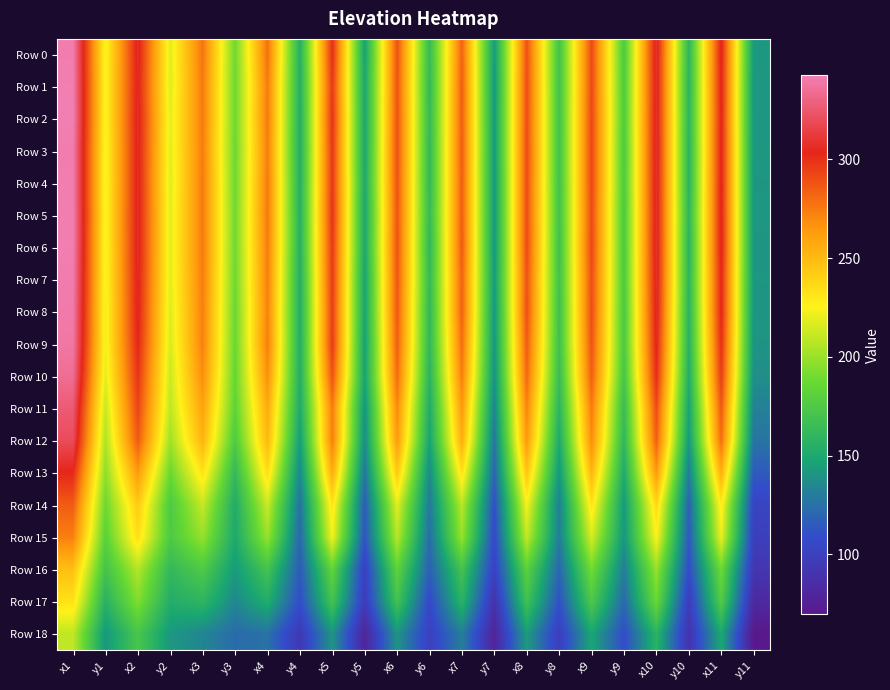

Reading left to right, transcribe all the data shown in this chart.

Row 0: x1=341.5	y1=223.3	x2=307.6	y2=218.1	x3=276.9	y3=188.9	x4=278.4	y4=154.8	x5=300.8	y5=146.7	x6=289.0	y6=163.1	x7=282.9	y7=143.3	x8=288.9	y8=169.4	x9=291.2	y9=174.9	x10=309.8	y10=159.5	x11=305.4	y11=142.1
Row 1: x1=342.2	y1=224.0	x2=306.5	y2=217.6	x3=275.4	y3=188.1	x4=274.8	y4=154.3	x5=297.0	y5=149.1	x6=288.2	y6=161.5	x7=284.8	y7=142.1	x8=290.3	y8=168.7	x9=291.2	y9=175.6	x10=309.1	y10=158.6	x11=304.9	y11=141.3
Row 2: x1=342.6	y1=223.6	x2=307.6	y2=219.3	x3=275.2	y3=188.5	x4=275.3	y4=153.6	x5=299.3	y5=148.9	x6=288.8	y6=162.5	x7=284.5	y7=143.0	x8=290.1	y8=169.3	x9=292.1	y9=176.2	x10=309.6	y10=159.1	x11=304.4	y11=141.7
Row 3: x1=341.2	y1=222.8	x2=307.0	y2=218.8	x3=274.3	y3=188.0	x4=273.9	y4=153.6	x5=297.9	y5=149.2	x6=289.3	y6=161.6	x7=285.2	y7=142.8	x8=290.9	y8=169.0	x9=292.4	y9=174.8	x10=310.1	y10=158.4	x11=305.0	y11=141.7
Row 4: x1=341.9	y1=222.1	x2=307.2	y2=217.8	x3=275.4	y3=188.4	x4=275.3	y4=154.9	x5=298.0	y5=150.4	x6=288.7	y6=161.6	x7=284.8	y7=142.2	x8=290.7	y8=168.5	x9=292.3	y9=175.2	x10=309.6	y10=158.4	x11=305.4	y11=141.1
Row 5: x1=341.9	y1=222.9	x2=307.4	y2=218.8	x3=275.4	y3=189.2	x4=275.5	y4=155.1	x5=299.0	y5=148.8	x6=288.1	y6=162.8	x7=284.7	y7=142.5	x8=290.6	y8=168.9	x9=291.0	y9=174.5	x10=309.4	y10=159.9	x11=305.3	y11=141.4
Row 6: x1=342.2	y1=222.0	x2=307.6	y2=218.6	x3=275.3	y3=189.2	x4=274.6	y4=155.6	x5=297.2	y5=149.8	x6=288.7	y6=160.4	x7=285.9	y7=141.3	x8=291.1	y8=168.1	x9=292.3	y9=174.5	x10=309.7	y10=157.9	x11=306.1	y11=140.9
Row 7: x1=341.1	y1=222.2	x2=306.5	y2=218.6	x3=274.2	y3=188.5	x4=273.6	y4=153.8	x5=296.6	y5=147.2	x6=287.6	y6=162.4	x7=283.2	y7=143.2	x8=288.6	y8=168.6	x9=290.2	y9=175.1	x10=308.9	y10=159.2	x11=303.7	y11=141.2
Row 8: x1=340.4	y1=221.6	x2=305.8	y2=216.8	x3=273.6	y3=187.5	x4=272.7	y4=153.3	x5=295.4	y5=147.6	x6=286.7	y6=160.7	x7=283.6	y7=141.4	x8=289.4	y8=167.3	x9=290.4	y9=173.6	x10=307.9	y10=157.6	x11=304.1	y11=140.7
Row 9: x1=338.9	y1=221.7	x2=303.4	y2=215.4	x3=272.9	y3=186.9	x4=273.7	y4=153.1	x5=296.6	y5=145.7	x6=284.5	y6=160.5	x7=279.2	y7=141.2	x8=285.4	y8=167.3	x9=287.9	y9=174.3	x10=305.4	y10=156.7	x11=300.5	y11=140.0
Row 10: x1=334.6	y1=218.6	x2=298.7	y2=212.2	x3=268.4	y3=185.5	x4=267.6	y4=153.6	x5=288.5	y5=146.7	x6=280.4	y6=157.2	x7=274.3	y7=138.7	x8=281.4	y8=164.4	x9=284.5	y9=171.5	x10=301.4	y10=153.4	x11=296.0	y11=137.8
Row 11: x1=326.2	y1=211.0	x2=293.1	y2=209.0	x3=260.1	y3=183.1	x4=257.1	y4=150.8	x5=274.5	y5=140.1	x6=270.1	y6=151.6	x7=264.0	y7=132.9	x8=271.8	y8=157.8	x9=274.6	y9=164.5	x10=290.9	y10=147.4	x11=286.5	y11=131.8
Row 12: x1=319.9	y1=204.6	x2=286.0	y2=201.3	x3=252.8	y3=175.8	x4=251.4	y4=143.9	x5=273.7	y5=136.4	x6=263.5	y6=146.9	x7=255.7	y7=127.1	x8=264.4	y8=150.5	x9=268.8	y9=160.1	x10=284.3	y10=142.2	x11=279.1	y11=126.5
Row 13: x1=303.0	y1=197.0	x2=263.5	y2=187.3	x3=232.5	y3=162.3	x4=234.7	y4=134.3	x5=256.3	y5=127.2	x6=243.8	y6=135.5	x7=232.9	y7=119.7	x8=245.3	y8=141.0	x9=251.9	y9=151.3	x10=264.0	y10=129.8	x11=254.9	y11=115.2
Row 14: x1=285.2	y1=188.0	x2=242.8	y2=175.1	x3=210.8	y3=152.3	x4=212.2	y4=125.3	x5=231.9	y5=116.2	x6=218.4	y6=128.0	x7=208.1	y7=110.8	x8=223.2	y8=130.6	x9=231.6	y9=142.2	x10=236.8	y10=119.0	x11=229.3	y11=102.8
Row 15: x1=273.2	y1=181.0	x2=234.2	y2=174.7	x3=199.2	y3=150.3	x4=199.9	y4=120.5	x5=222.8	y5=112.7	x6=207.5	y6=123.3	x7=199.4	y7=106.5	x8=210.5	y8=130.0	x9=215.4	y9=140.7	x10=225.2	y10=114.5	x11=220.5	y11=99.1
Row 16: x1=247.8	y1=169.9	x2=206.5	y2=161.9	x3=174.9	y3=143.2	x4=169.8	y4=115.2	x5=183.8	y5=100.1	x6=183.0	y6=117.2	x7=169.8	y7=101.1	x8=181.6	y8=120.4	x9=190.0	y9=130.3	x10=199.6	y10=108.7	x11=188.4	y11=92.4
Row 17: x1=232.6	y1=156.5	x2=193.6	y2=153.1	x3=159.1	y3=134.6	x4=153.1	y4=108.7	x5=169.6	y5=96.6	x6=169.1	y6=106.3	x7=157.3	y7=89.3	x8=168.4	y8=110.9	x9=173.8	y9=121.5	x10=187.1	y10=97.6	x11=176.6	y11=82.3
Row 18: x1=209.4	y1=141.1	x2=171.9	y2=141.6	x3=133.8	y3=122.7	x4=125.4	y4=93.7	x5=140.4	y5=78.5	x6=140.2	y6=99.8	x7=130.9	y7=78.8	x8=143.5	y8=97.8	x9=148.4	y9=108.3	x10=157.4	y10=89.7	x11=149.4	y11=69.7